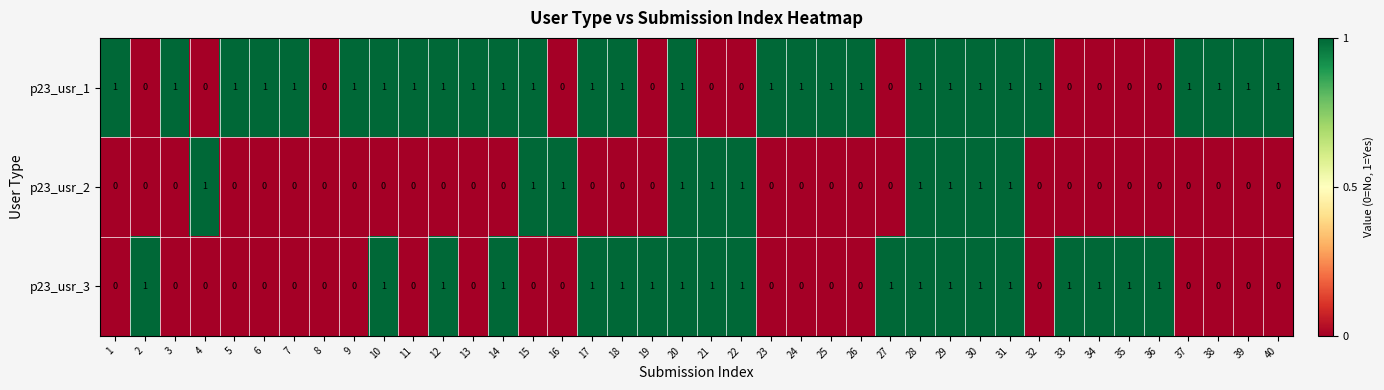

Is the value of p23_usr_2 at 21 greater than the value of p23_usr_3 at 3?

Yes